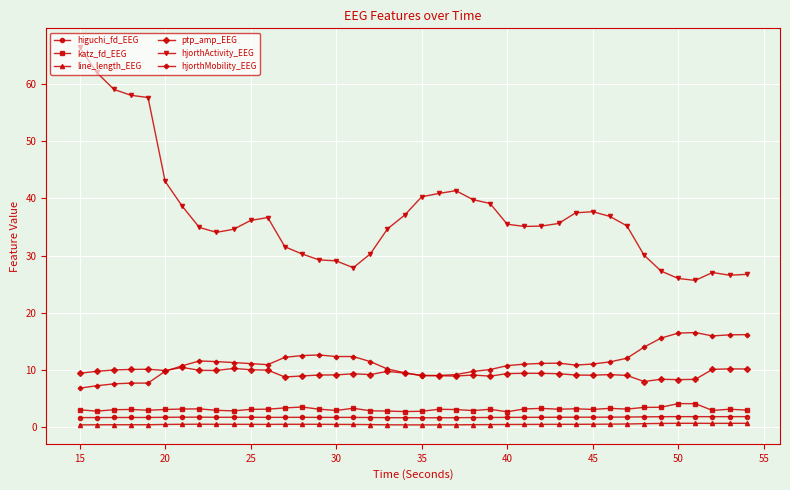

Count the number of data series in this chart.

6